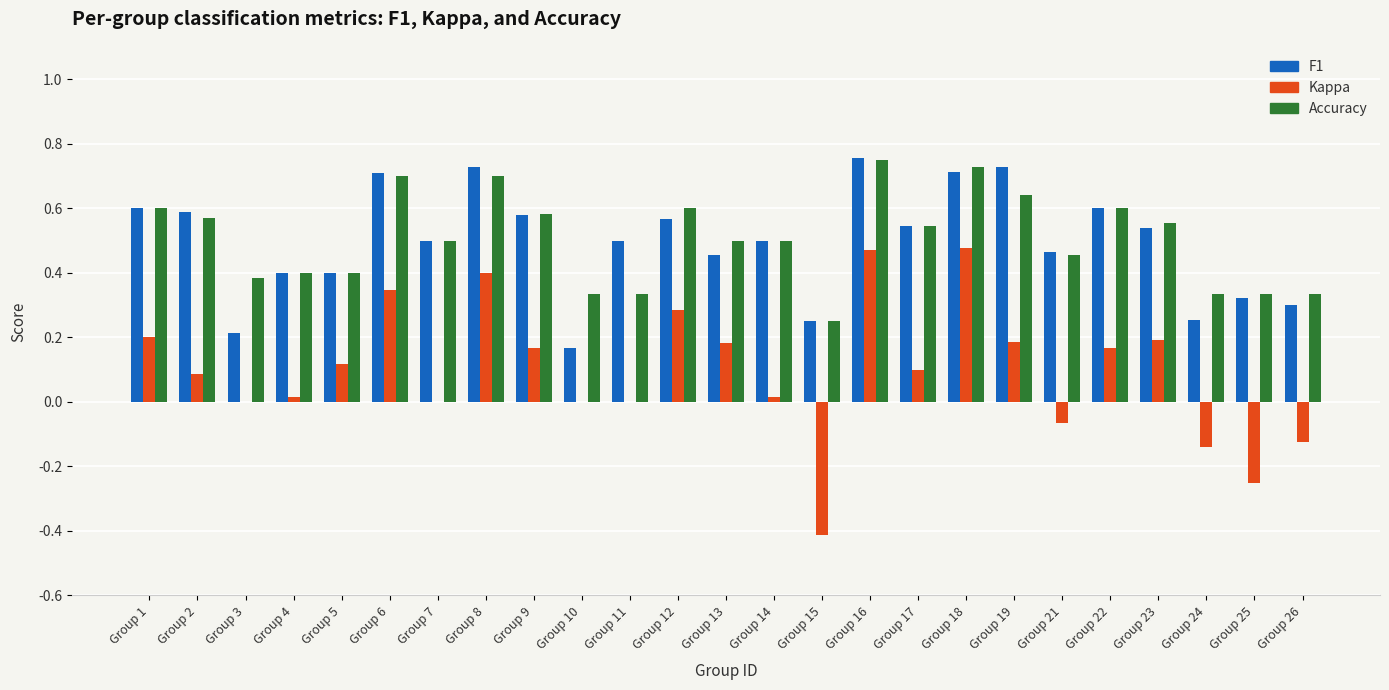

The value of accuracy at Group 17 is 0.5. True or false?

True